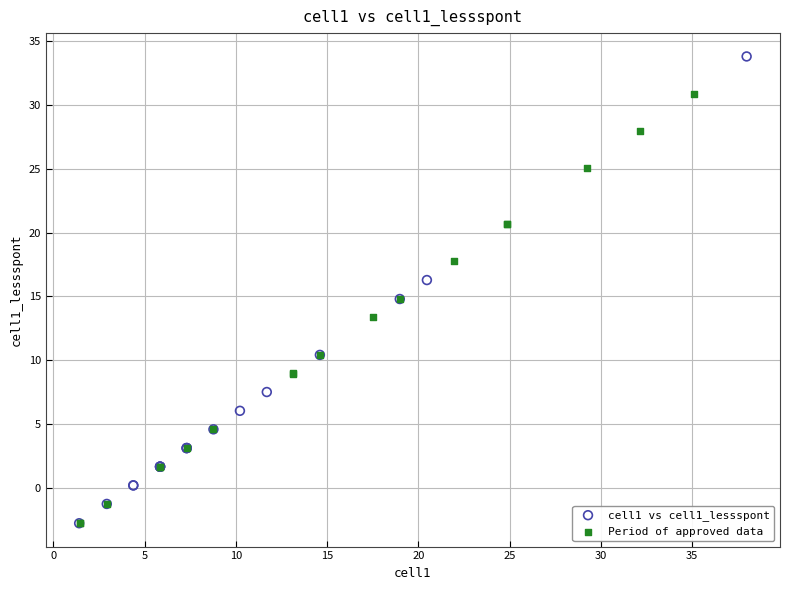

Which series reaches the maximum Y coordinate?

cell1 vs cell1_lessspont